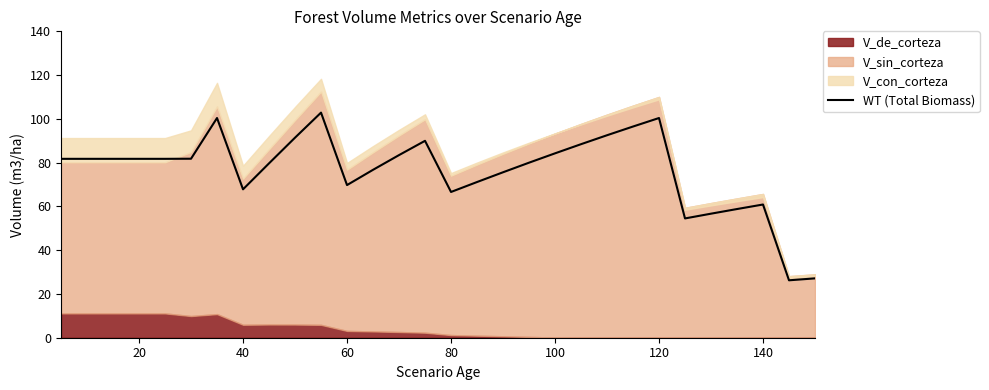

Is it true that WT (Total Biomass) equals 100.4 at 120?

True